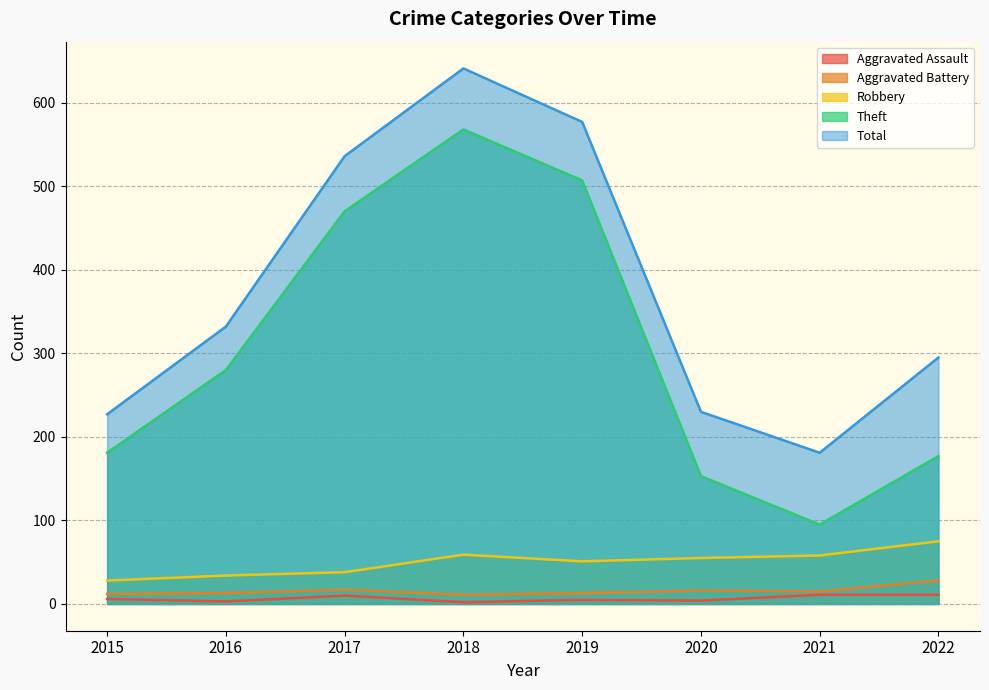

The value of Aggravated Battery at 2015 is 18. True or false?

False